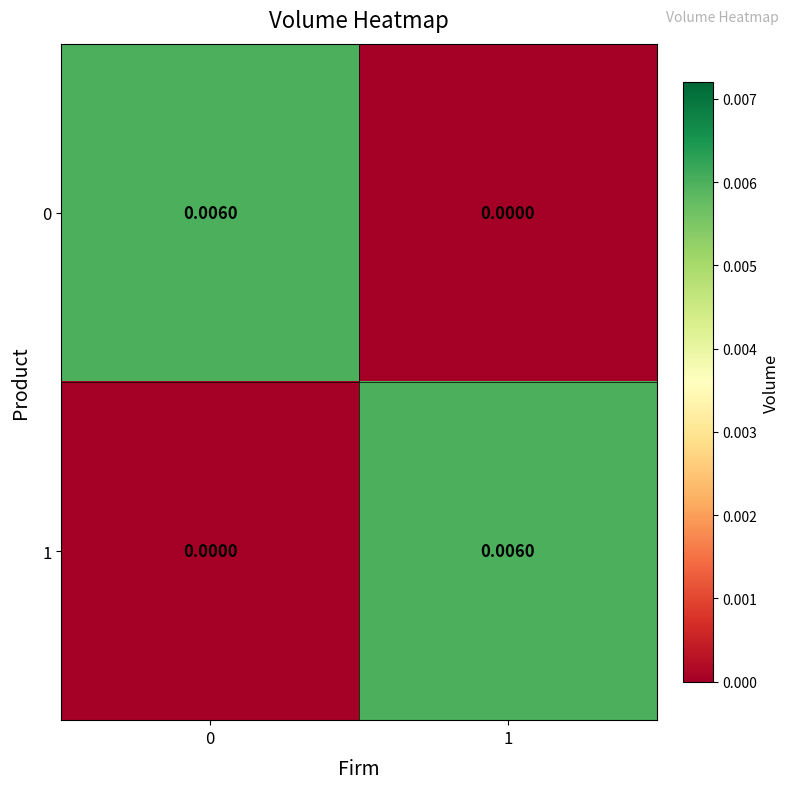

Is the value of 1 at 0 greater than the value of 0 at 0?

No